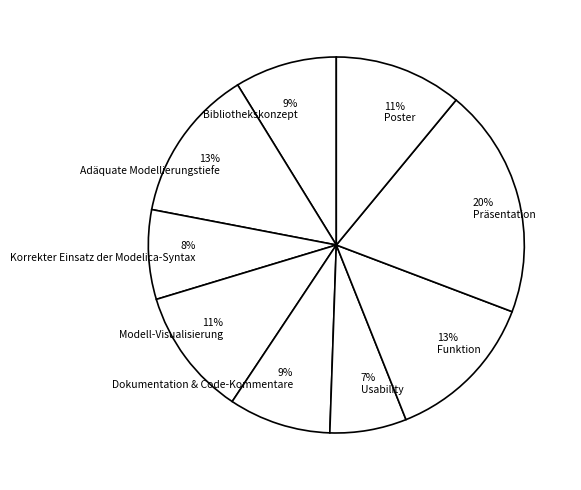

What percentage is the 11% Poster slice, to the nearest percent?

11%